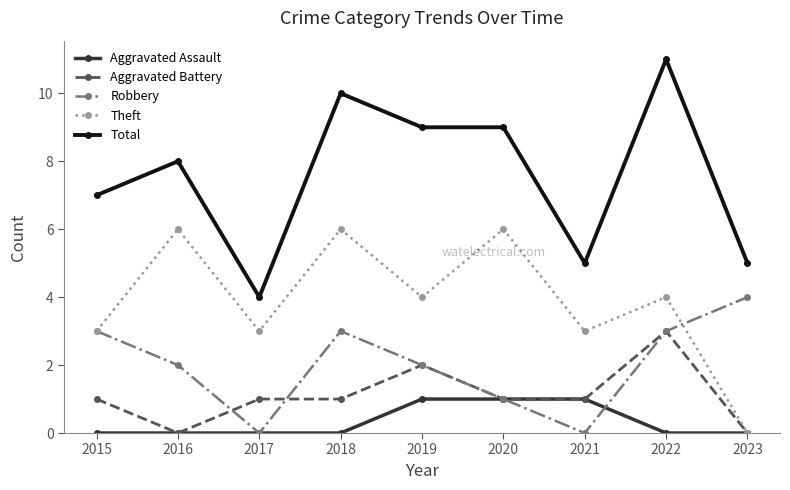

Reading left to right, transcribe all the data shown in this chart.

Aggravated Assault: 0	0	0	0	1	1	1	0	0
Aggravated Battery: 1	0	1	1	2	1	1	3	0
Robbery: 3	2	0	3	2	1	0	3	4
Theft: 3	6	3	6	4	6	3	4	0
Total: 7	8	4	10	9	9	5	11	5